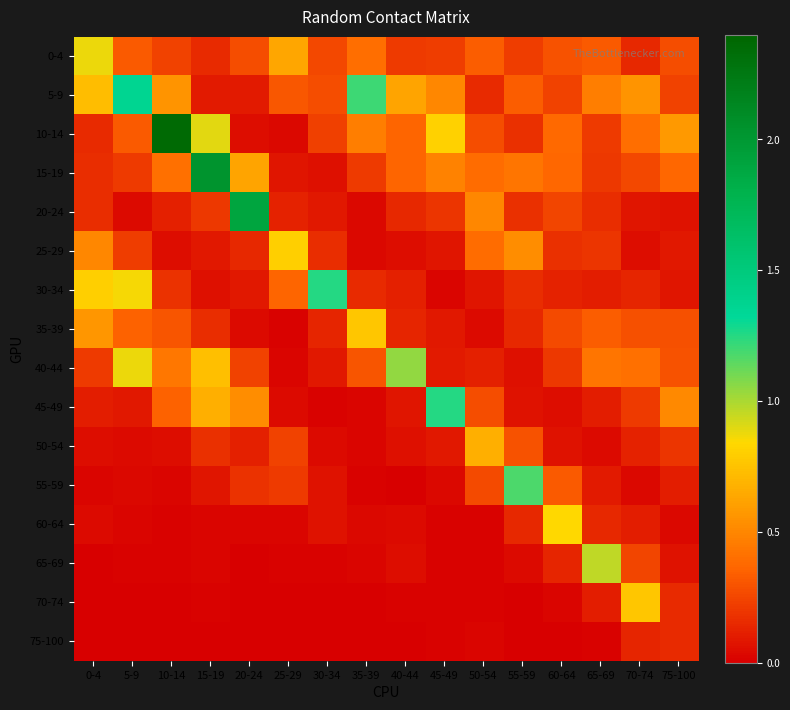

List the series in order of their peak value, lowest first.

75-100, 50-54, 70-74, 35-39, 25-29, 60-64, 0-4, 65-69, 40-44, 55-59, 45-49, 30-34, 5-9, 20-24, 15-19, 10-14